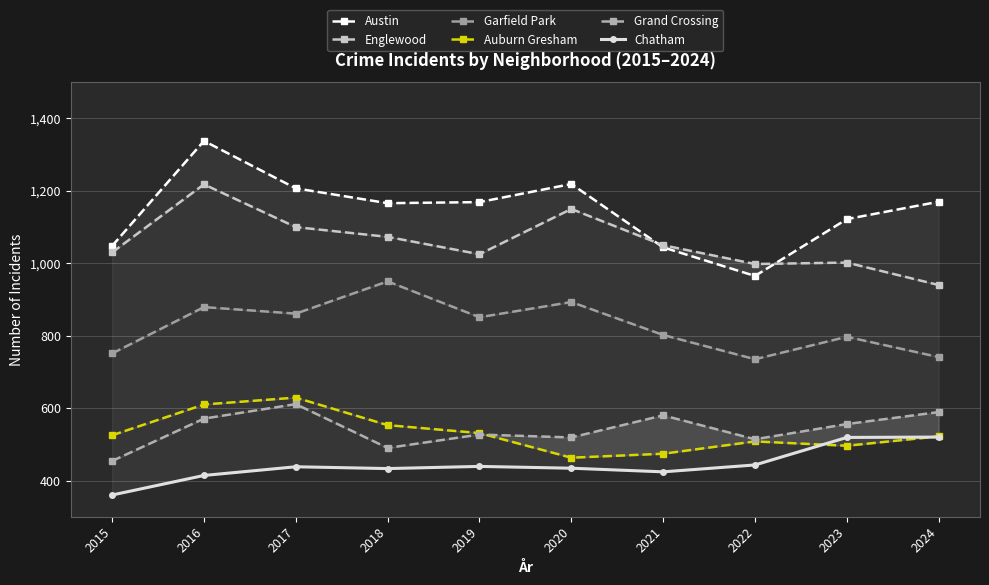

What value does the Auburn Gresham series have at 2020, to the nearest 10?

460